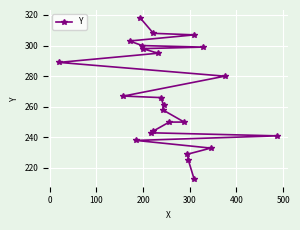

Reading left to right, list all the values displayed in this chart.

289	267	303	238	318	300	298	243	244	308	295	266	258	261	250	250	229	225	213	307	299	233	280	241